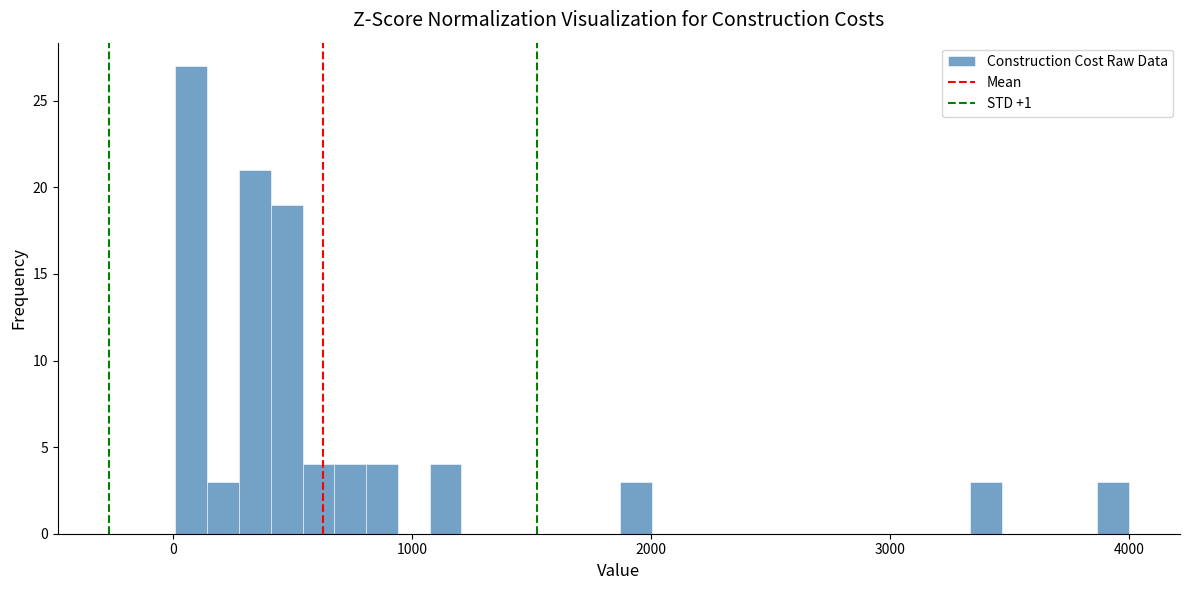

Read against the x-axis, roughly where is the centre of the tallest bar?

100